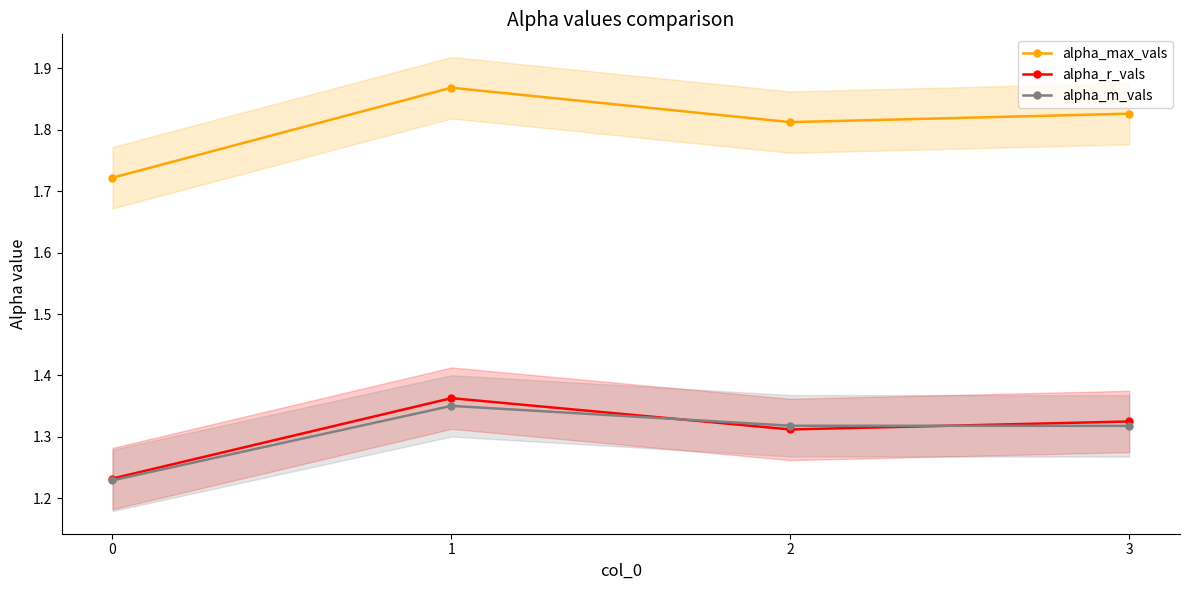

At which category does alpha_r_vals reach its first local valley?

2